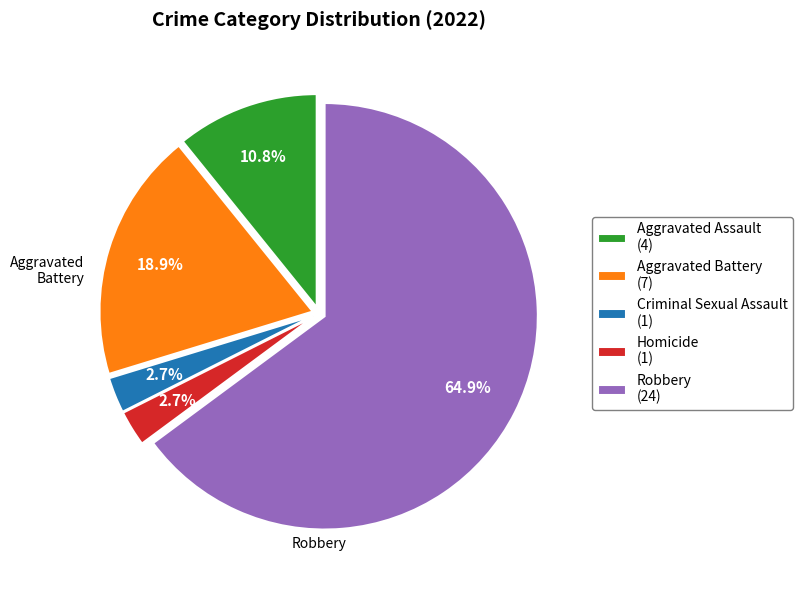

Approximately how many times larger is the value at Robbery (24) compared to Homicide (1)?

24.0